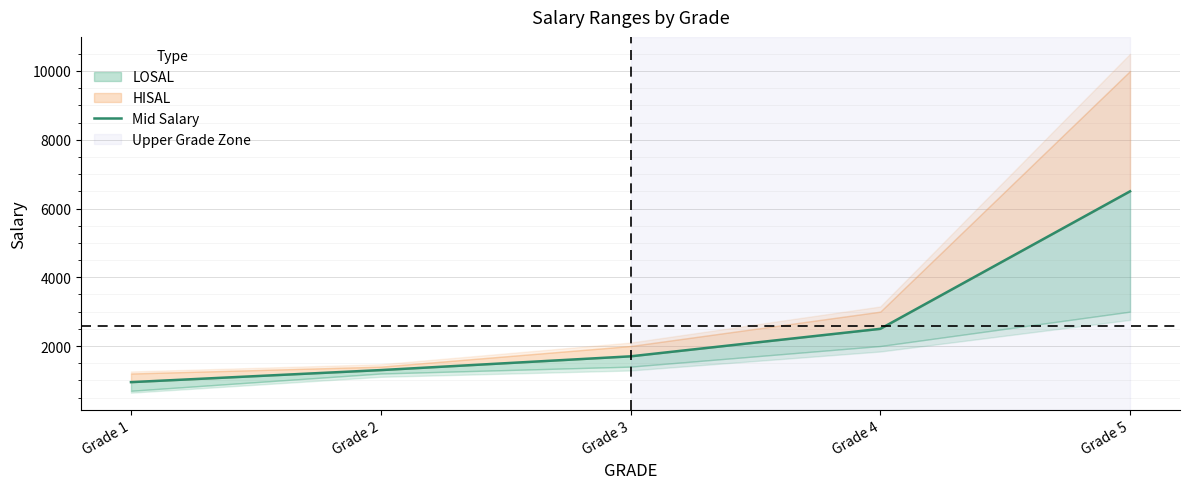

Where is the data nearest to the value 3725?

Grade 4